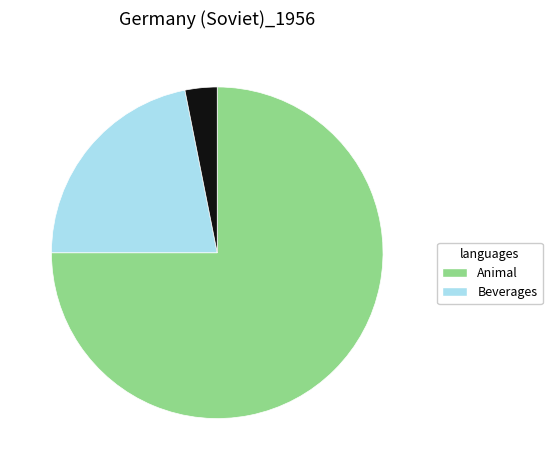

Does any single category account for the majority?

Yes